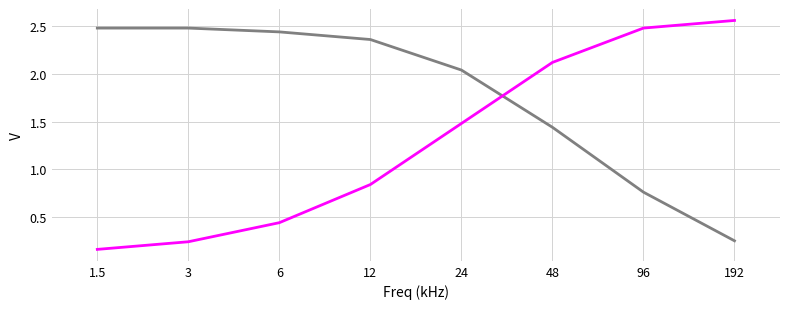

At which category does the chart reach its peak across all series?

192